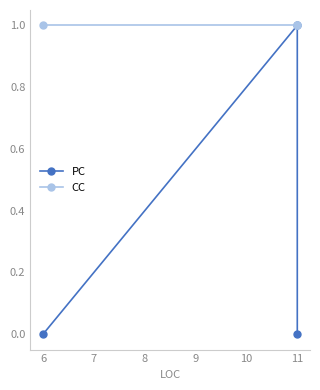

Between 6 and 11, which series saw the biggest shift?

PC